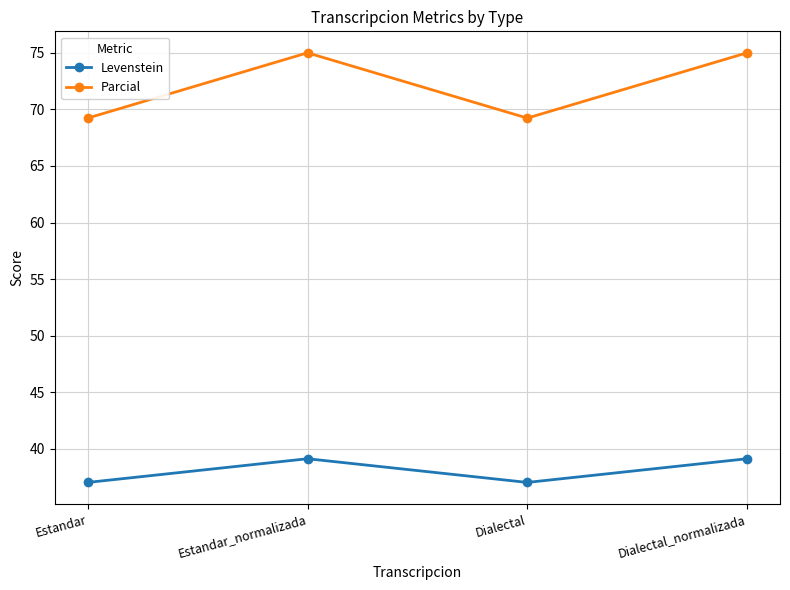

How many lines are shown in the chart?

2